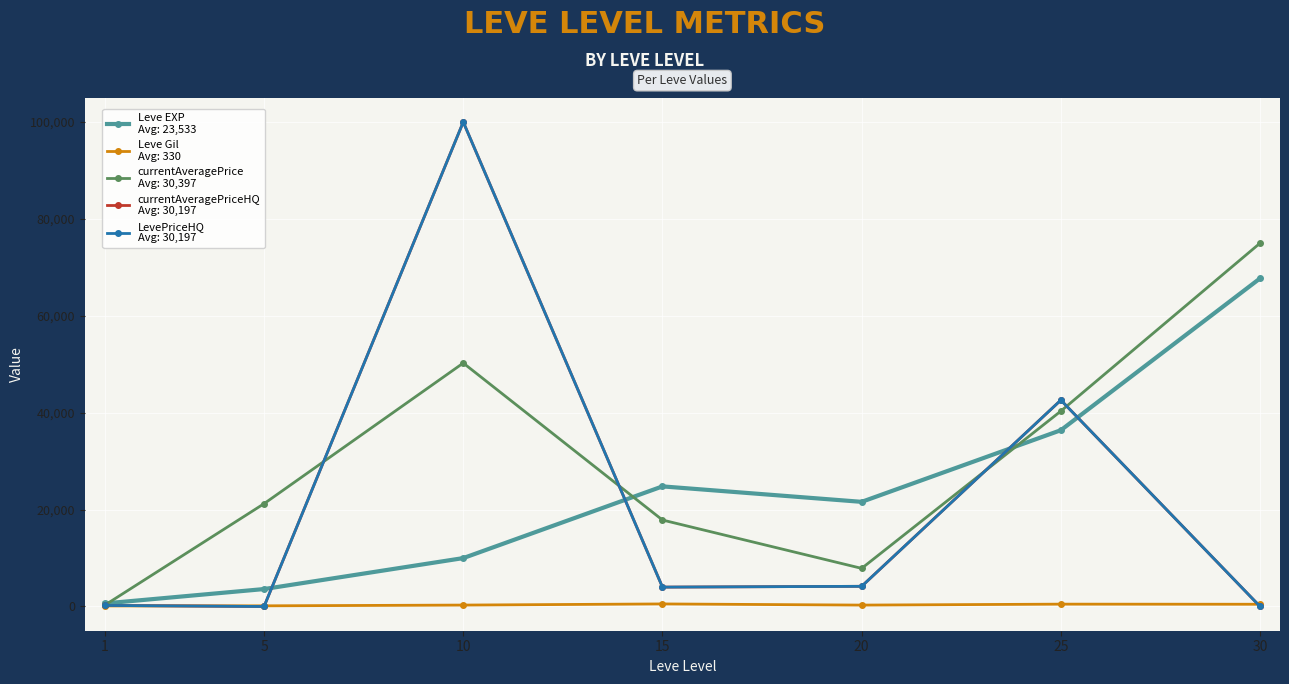

Which has a higher value, 15 or 5?

15